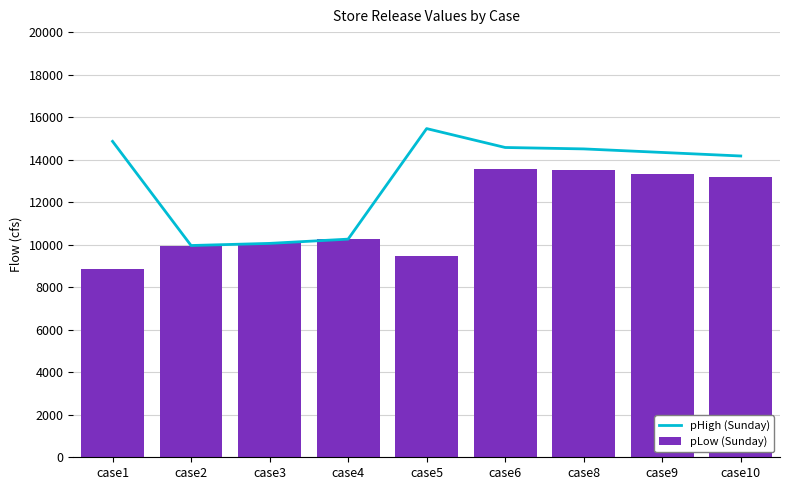

At how many categories does at least one series exceed 11768?

6